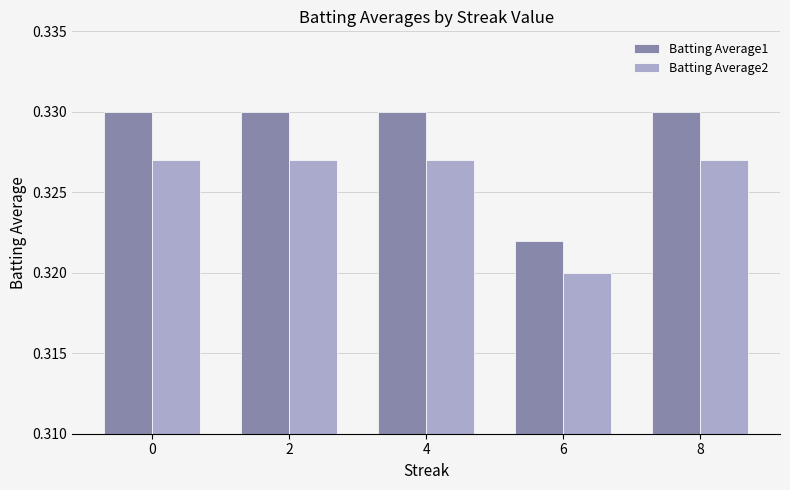

List the series in order of their peak value, lowest first.

Batting Average2, Batting Average1